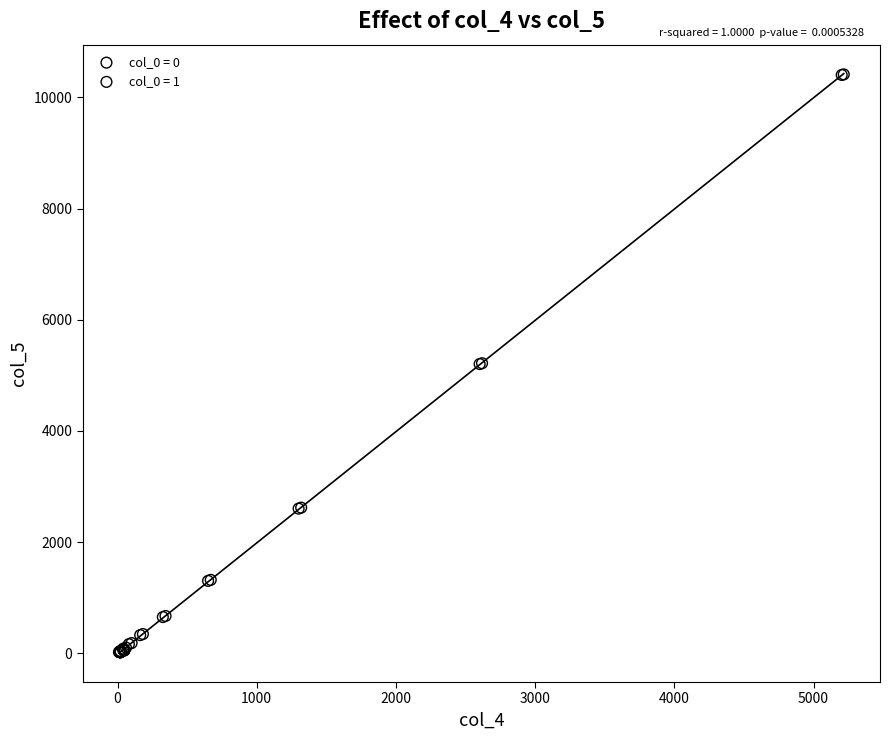

Which series contains the highest Y value?

col_0 = 0